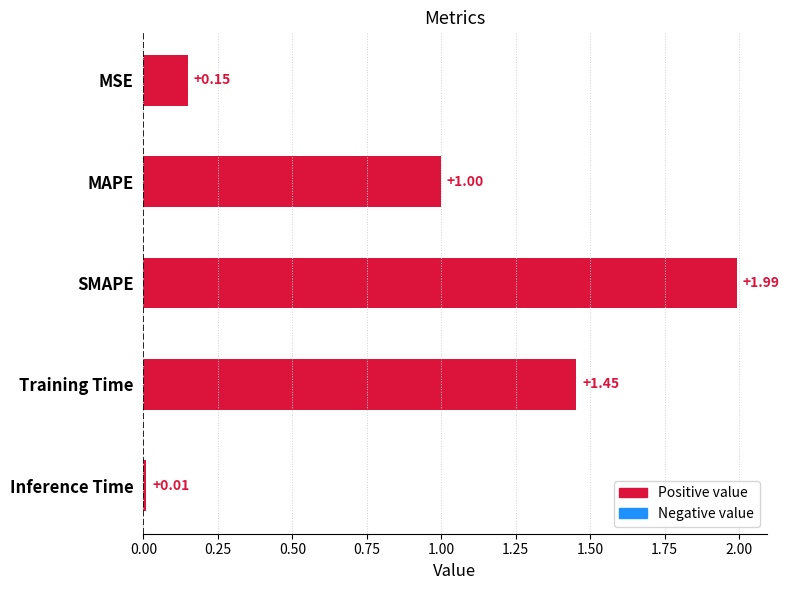

Which has a higher value, MAPE or Inference Time?

MAPE